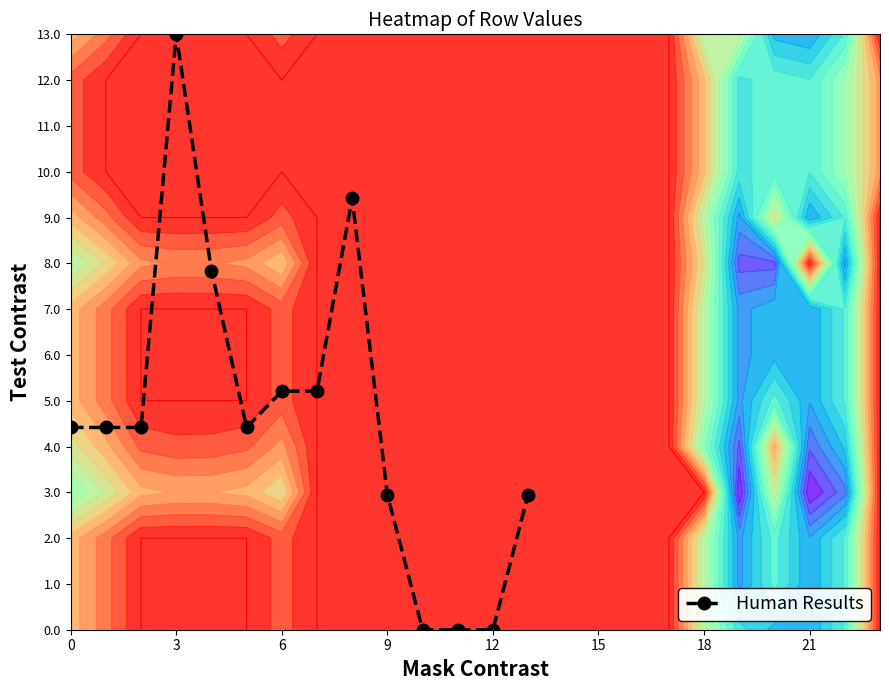

The Human Results series shows 5.2 at 6. True or false?

True